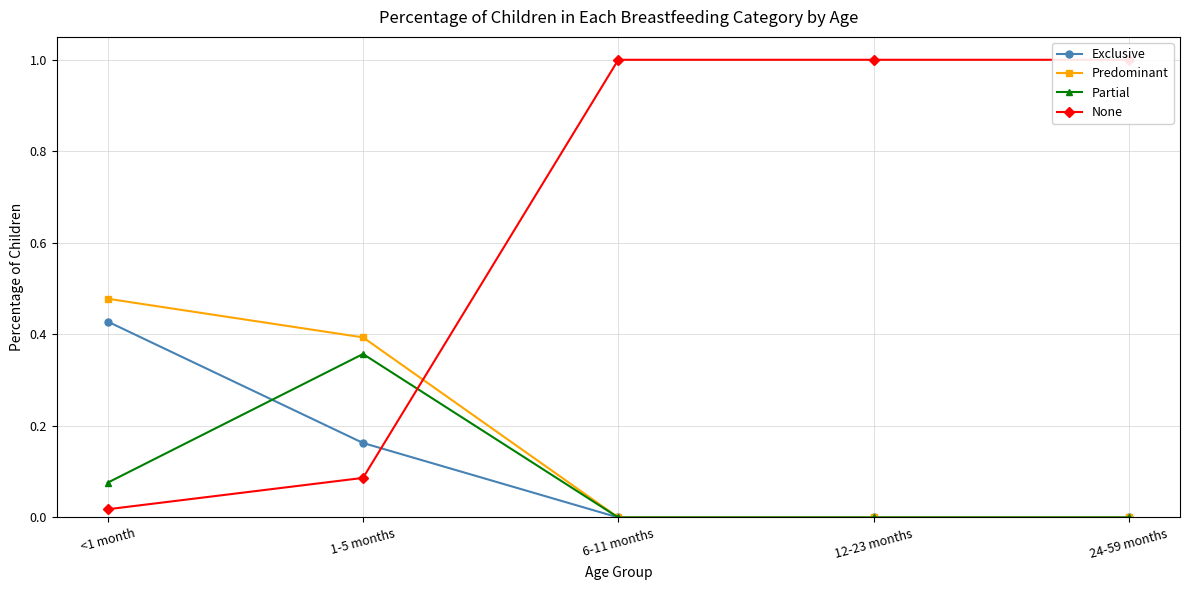

The value of Exclusive at 12-23 months is 0.0. True or false?

True